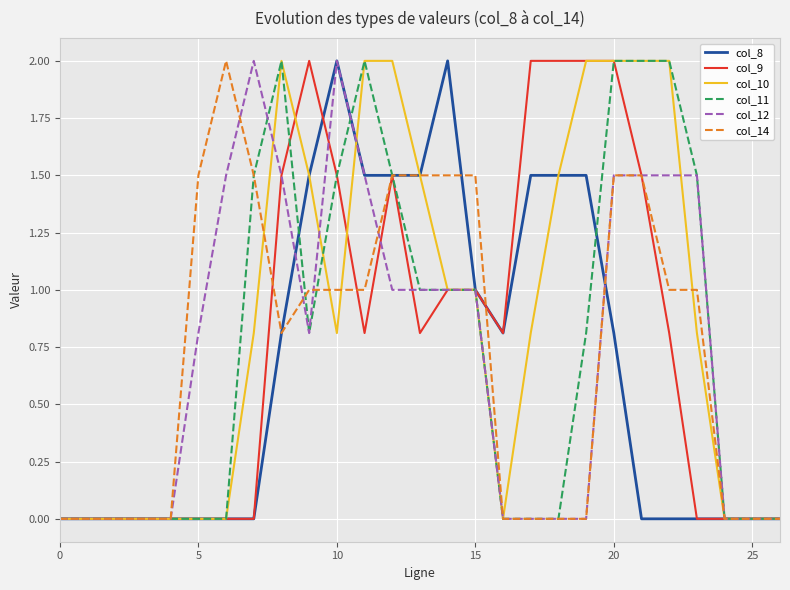

What is the maximum value for col_14?

2.0